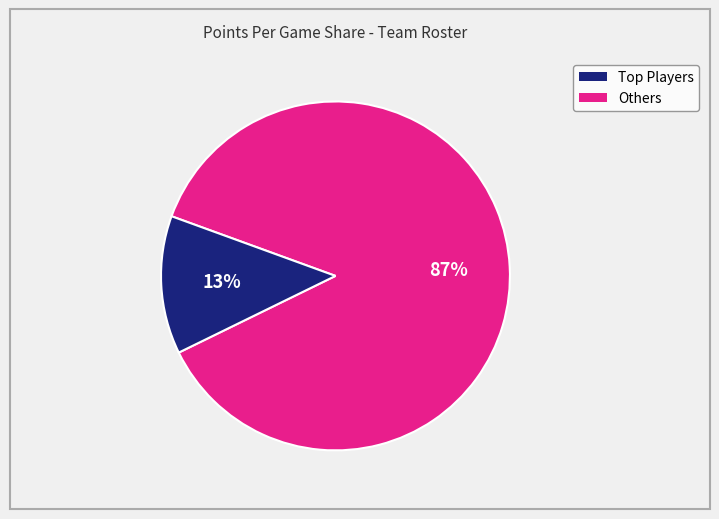

Is there a majority slice in this chart?

Yes